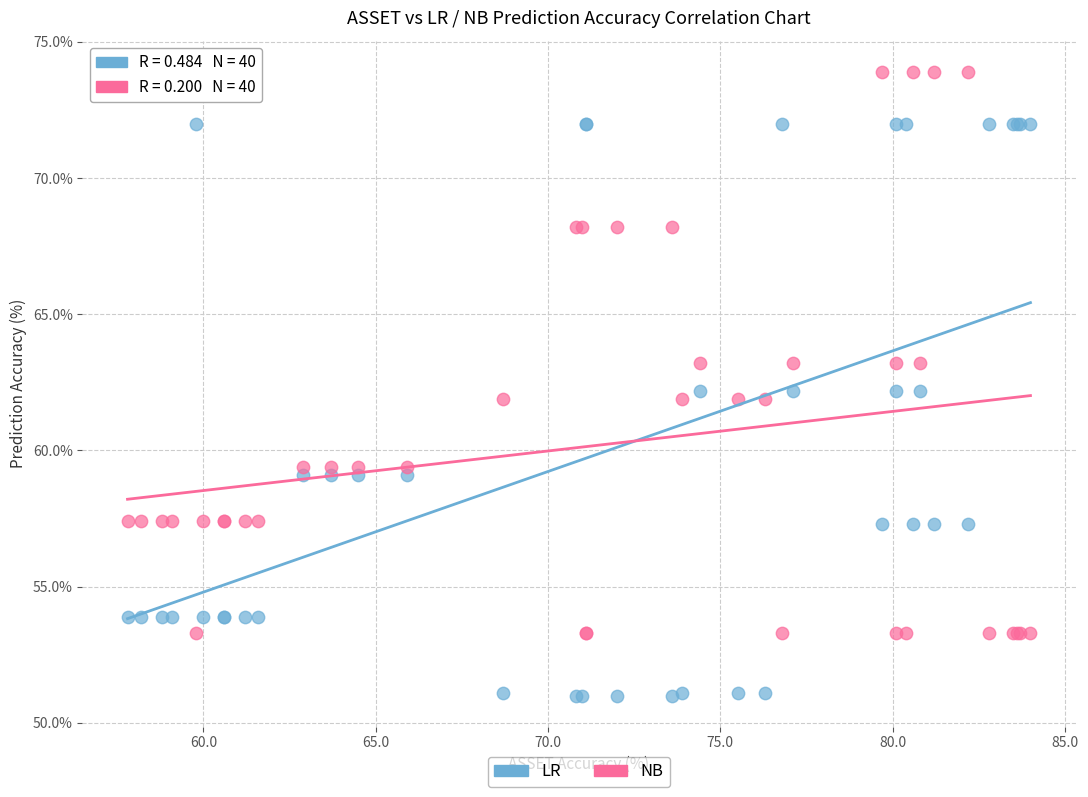

Which series contains the highest Y value?

NB